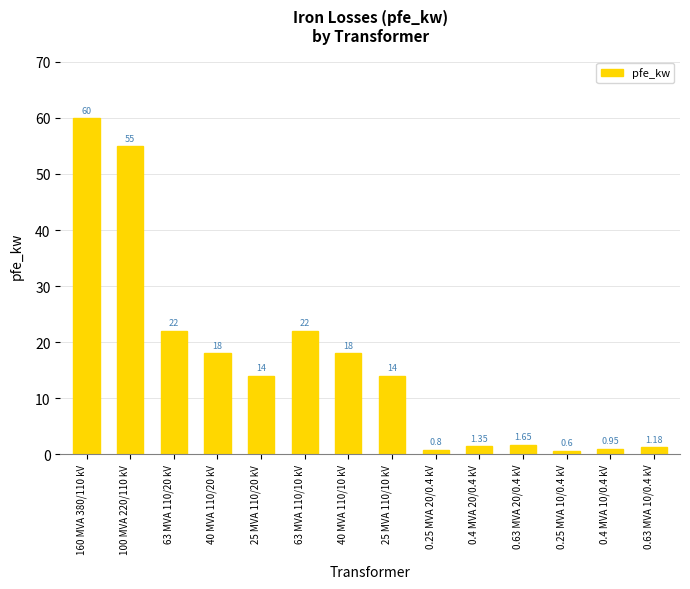

Is it true that the value at 40 MVA 110/20 kV is 18.0?

True